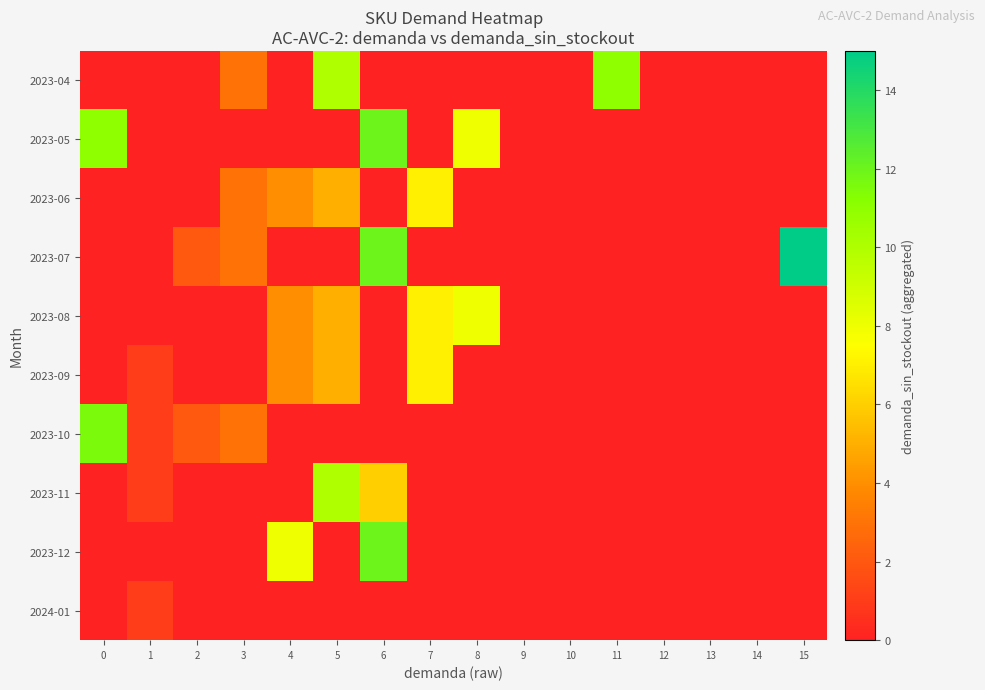

Rank the series by their maximum value, from lowest to highest.

row_9, row_2, row_5, row_4, row_7, row_0, row_6, row_1, row_8, row_3